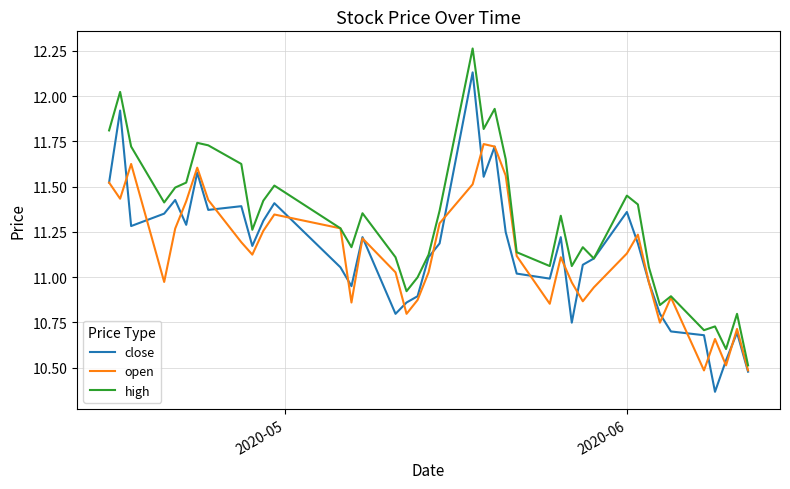

What are all the series names shown in the legend?

close, open, high